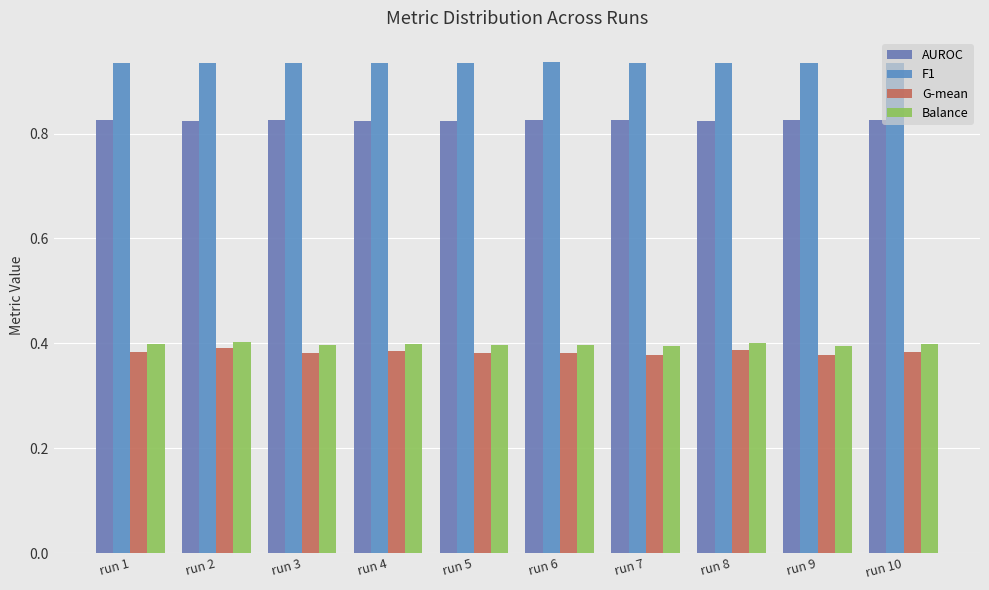

The value of AUROC at run 2 is 0.8. True or false?

True